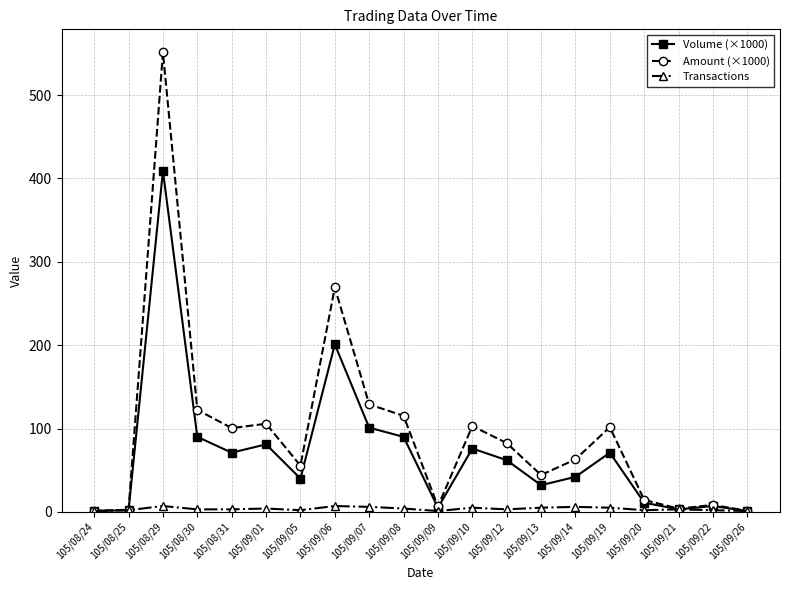

Is it true that Transactions equals 4.0 at 105/09/01?

True